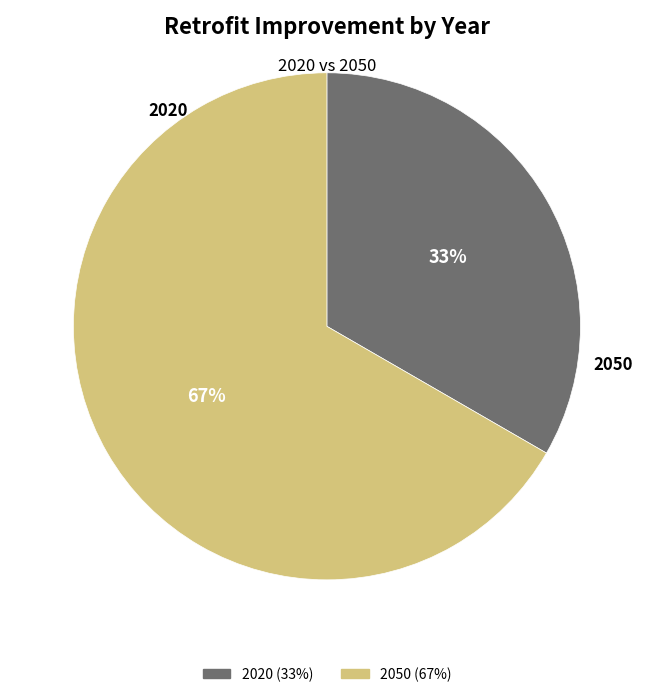

Do 2020 and 2050 together represent more than half of the pie?

Yes